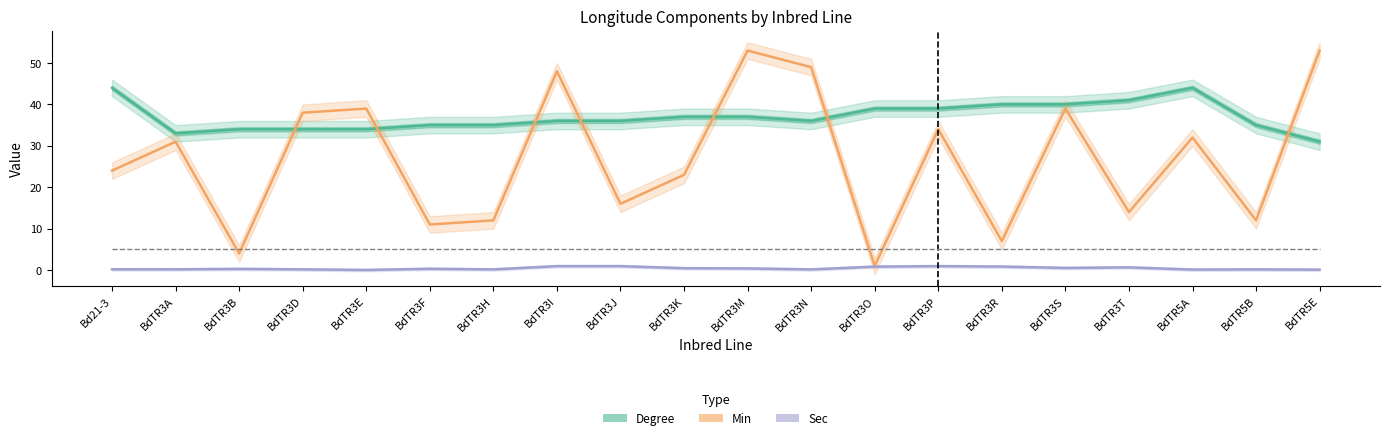

Reading right to left, list all the values displayed in this chart.

Degree: 31.0	35.0	44.0	41.0	40.0	40.0	39.0	39.0	36.0	37.0	37.0	36.0	36.0	35.0	35.0	34.0	34.0	34.0	33.0	44.0
Min: 53.0	12.0	32.0	14.0	39.0	7.0	34.0	1.0	49.0	53.0	23.0	16.0	48.0	12.0	11.0	39.0	38.0	4.0	31.0	24.0
Sec: 0.1	0.2	0.1	0.7	0.5	0.8	0.9	0.8	0.2	0.4	0.4	0.9	0.9	0.2	0.3	0.0	0.2	0.3	0.2	0.2